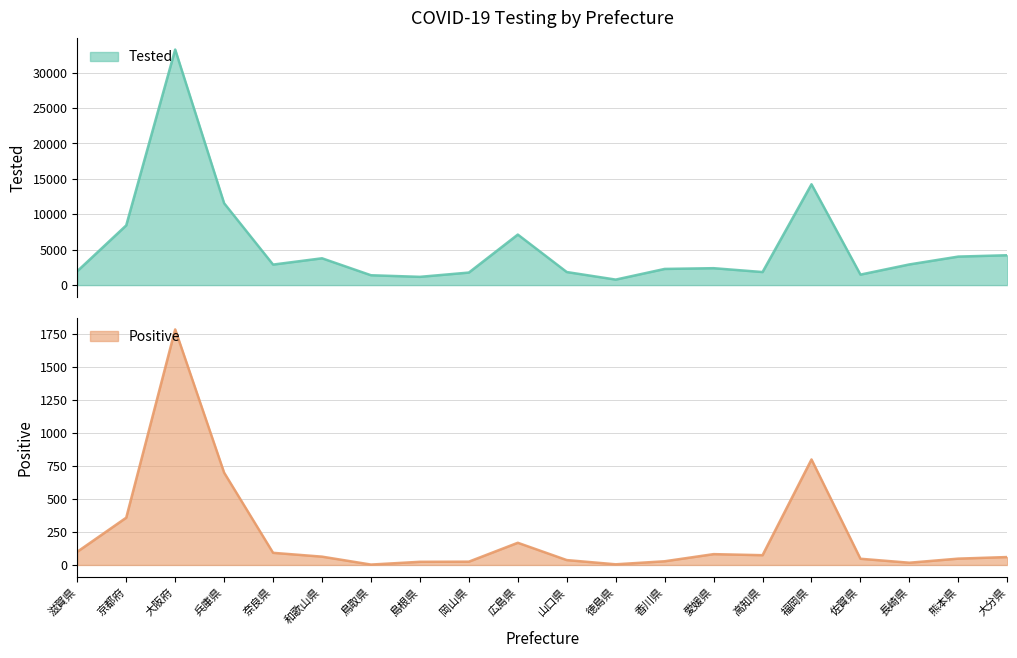

What is the sum of all Positive values?

4513